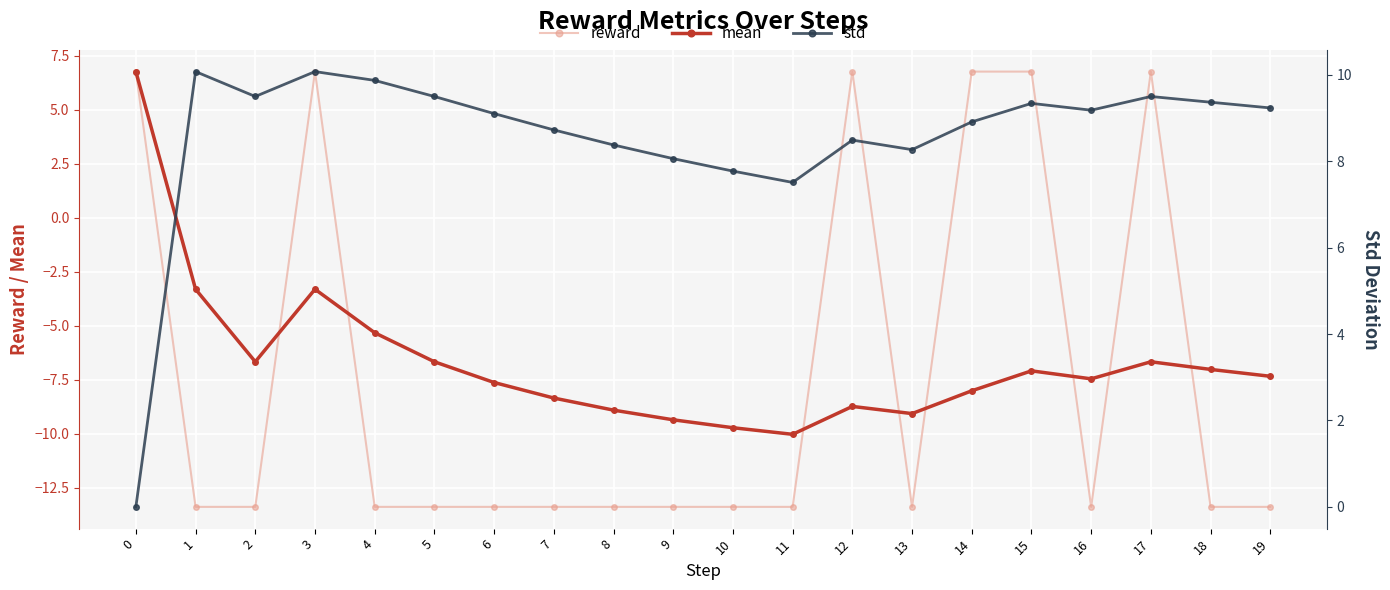

Reading right to left, list all the values displayed in this chart.

reward: 19=-13.4	18=-13.4	17=6.8	16=-13.4	15=6.8	14=6.8	13=-13.4	12=6.8	11=-13.4	10=-13.4	9=-13.4	8=-13.4	7=-13.4	6=-13.4	5=-13.4	4=-13.4	3=6.8	2=-13.4	1=-13.4	0=6.8
mean: 19=-7.3	18=-7.0	17=-6.7	16=-7.5	15=-7.1	14=-8.0	13=-9.1	12=-8.7	11=-10.0	10=-9.7	9=-9.3	8=-8.9	7=-8.3	6=-7.6	5=-6.7	4=-5.3	3=-3.3	2=-6.7	1=-3.3	0=6.8
std: 19=9.2	18=9.4	17=9.5	16=9.2	15=9.3	14=8.9	13=8.3	12=8.5	11=7.5	10=7.8	9=8.1	8=8.4	7=8.7	6=9.1	5=9.5	4=9.9	3=10.1	2=9.5	1=10.1	0=0.0